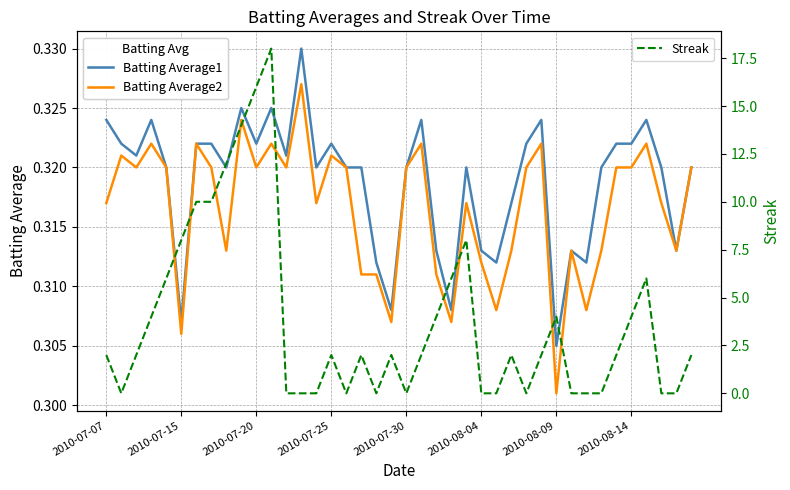

The value of Batting Average1 at 2010-07-25 is 0.2. True or false?

False